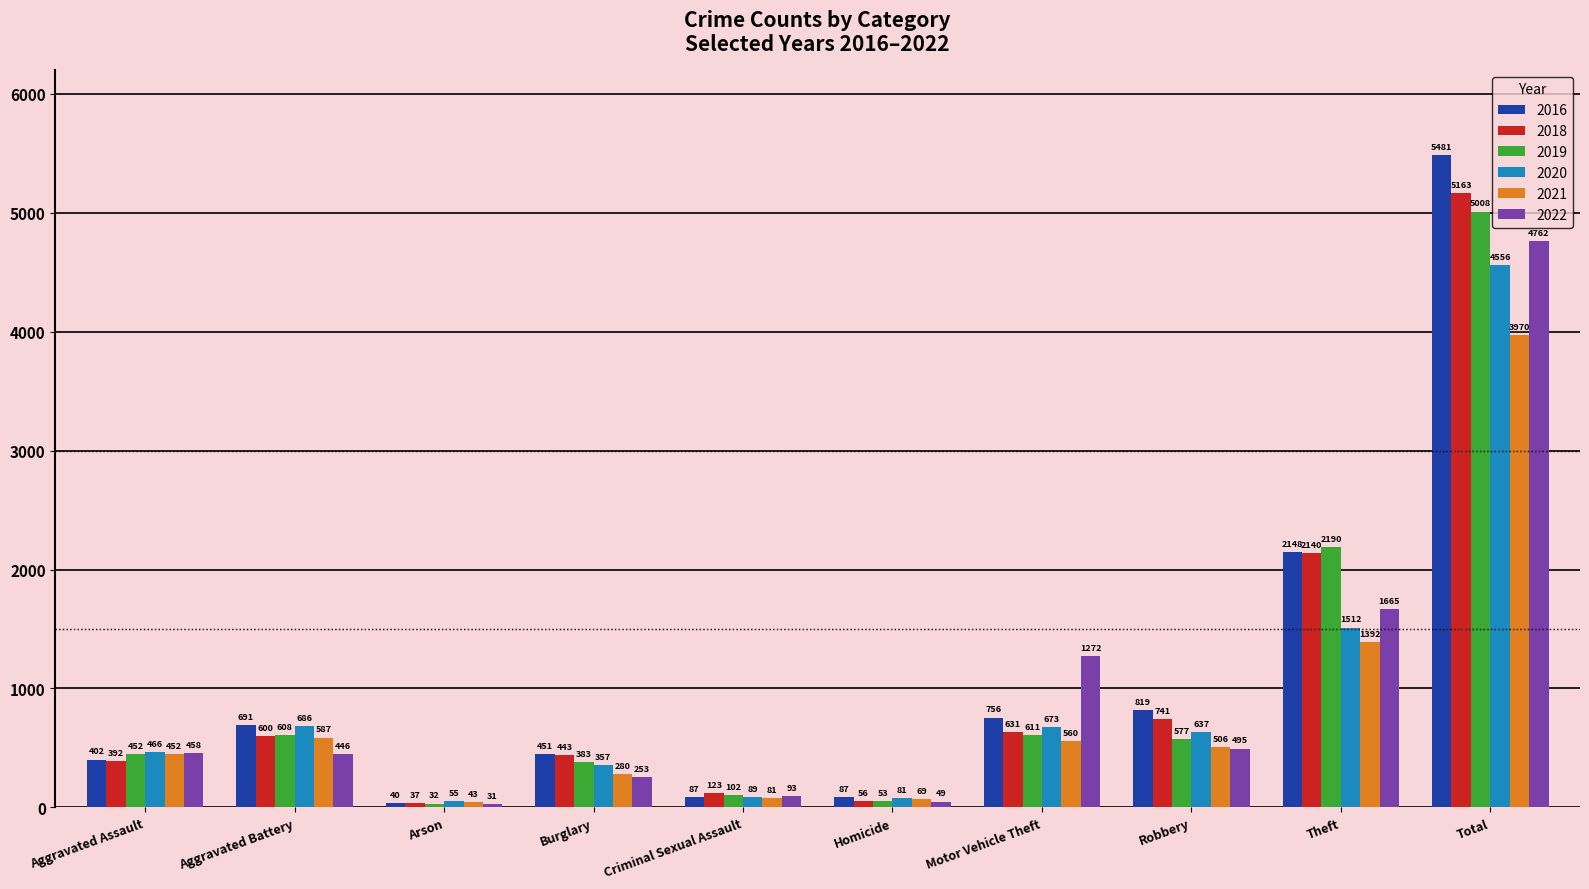

Is the value of 2018 at Aggravated Assault greater than the value of 2019 at Arson?

Yes